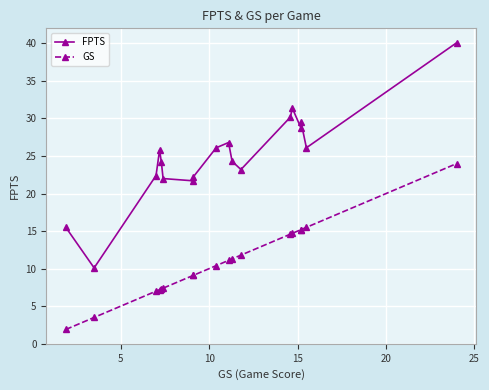

At which label is FPTS closest to 25?

10